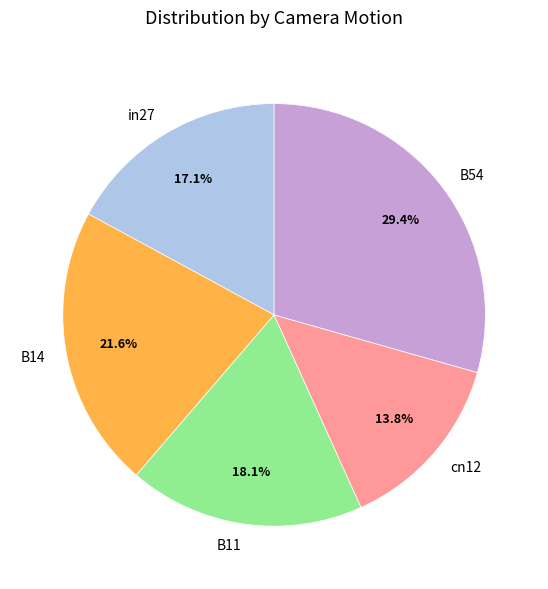

What is the largest slice in the pie chart?

B54